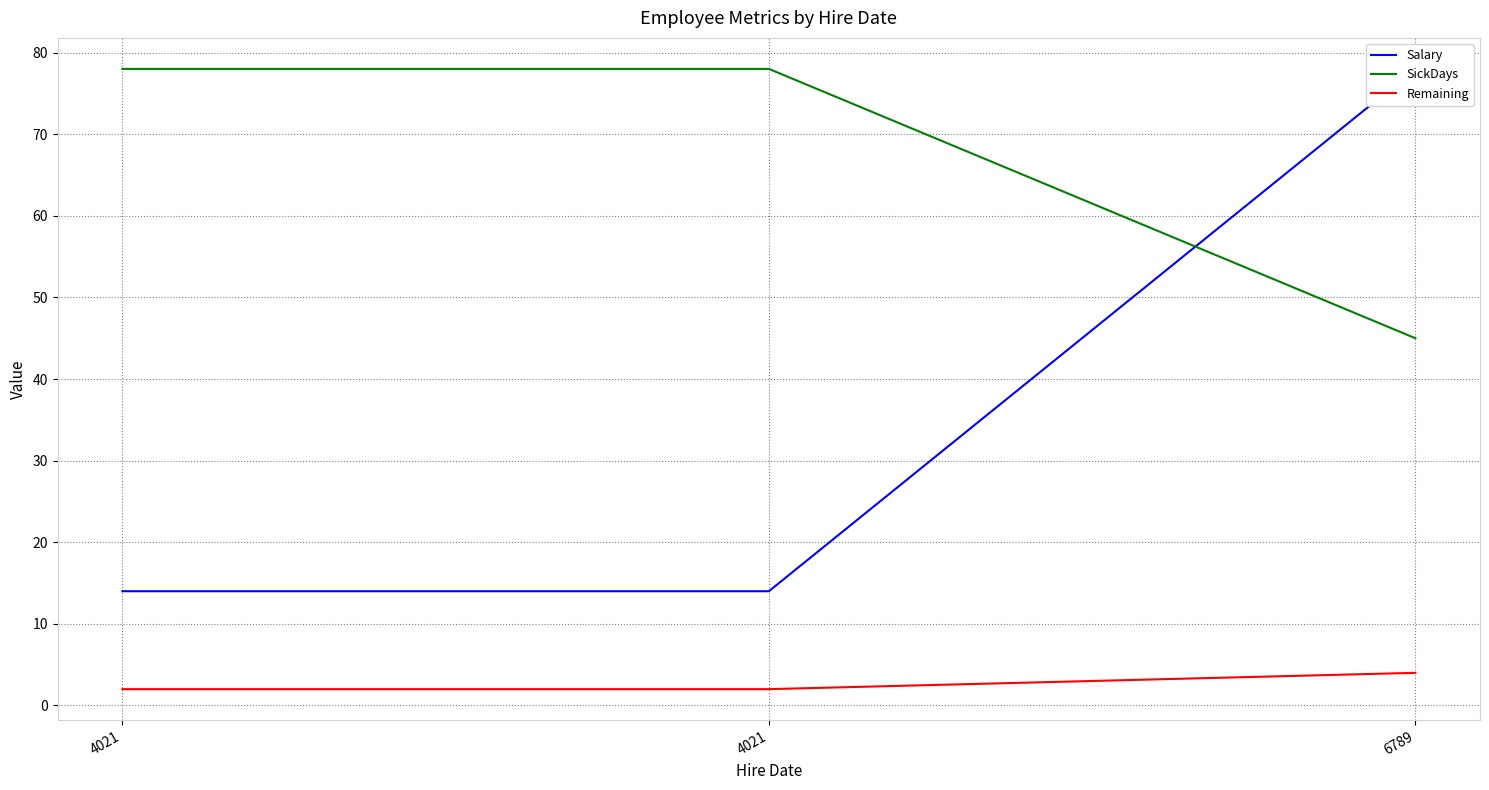

At which category is the sum across all series the highest?

6789